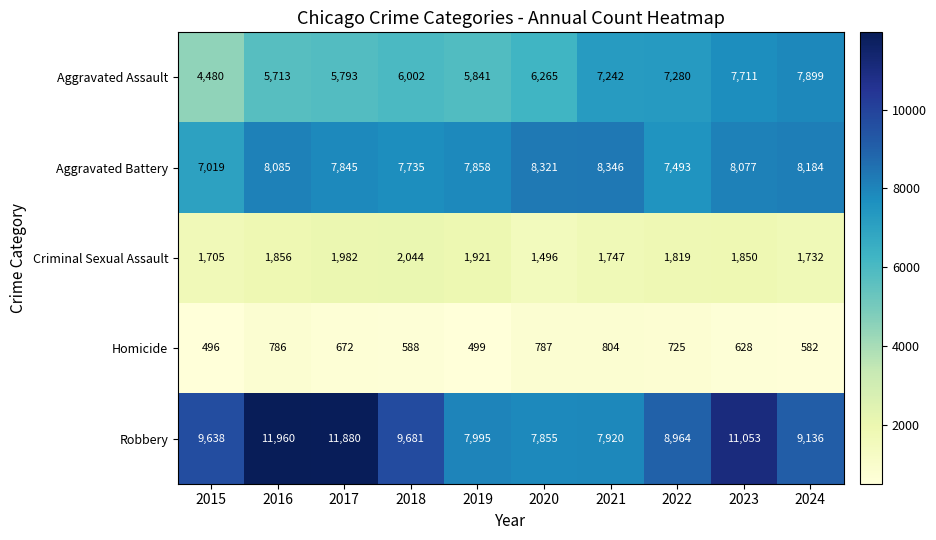

The value of Aggravated Battery at 2021 is 8346. True or false?

True